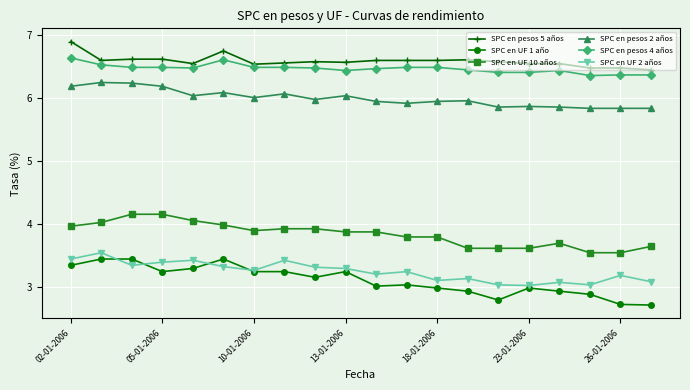

What is the value of the SPC en UF 10 años point at the 13th from the left?

3.8